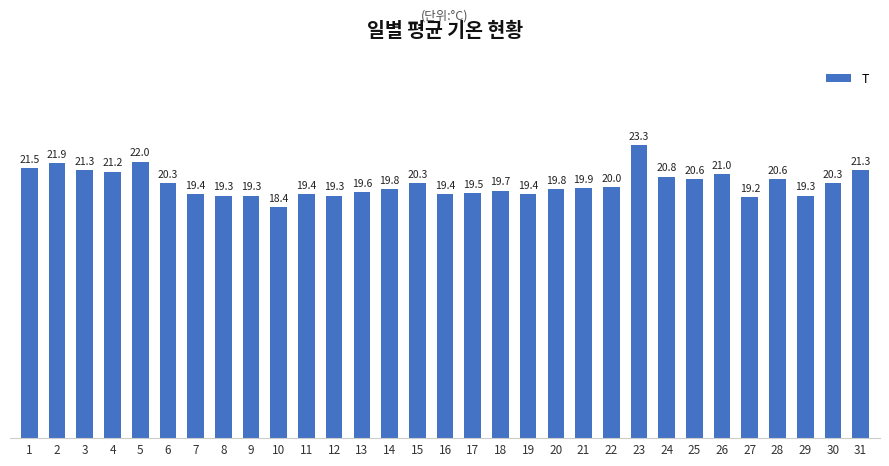

Does the chart contain any negative values?

No